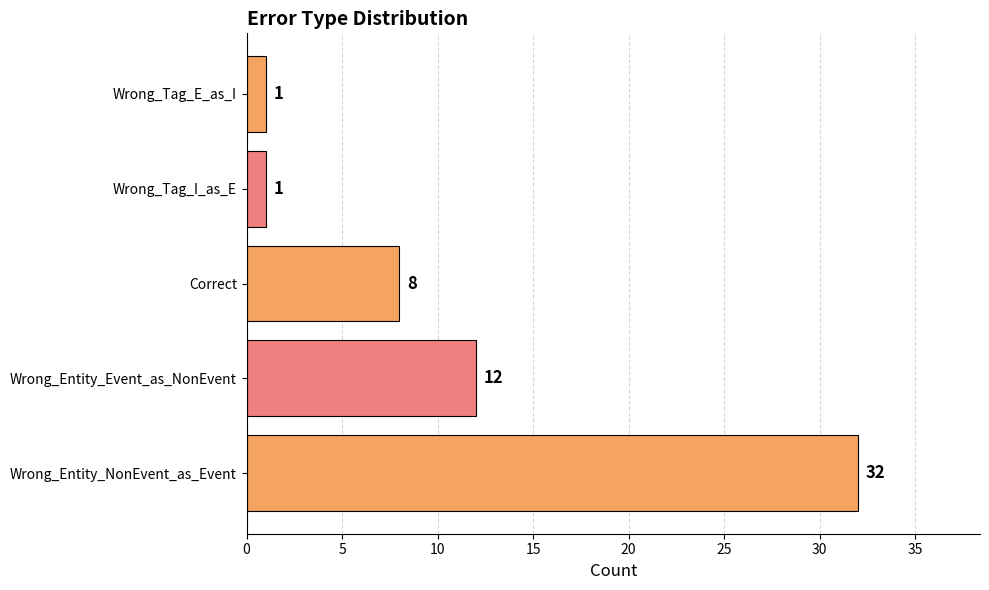

Reading bottom to top, transcribe all the data shown in this chart.

32	12	8	1	1